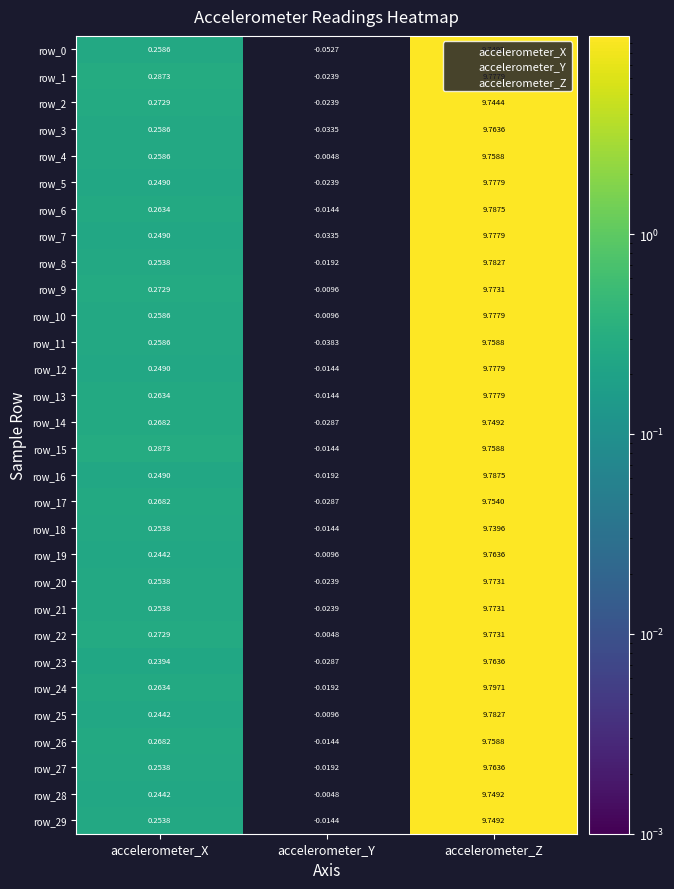

What is the difference between the row_22 values at accelerometer_Z and accelerometer_Y?

9.8